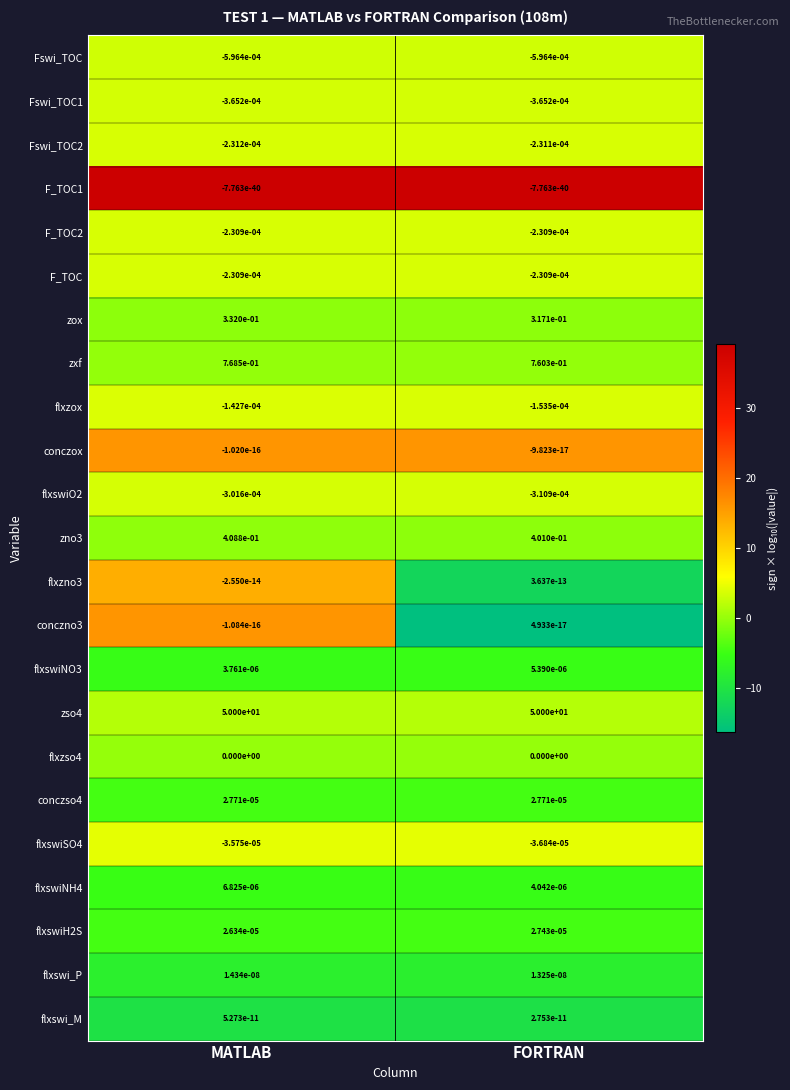

At how many categories does at least one series exceed 17?

2